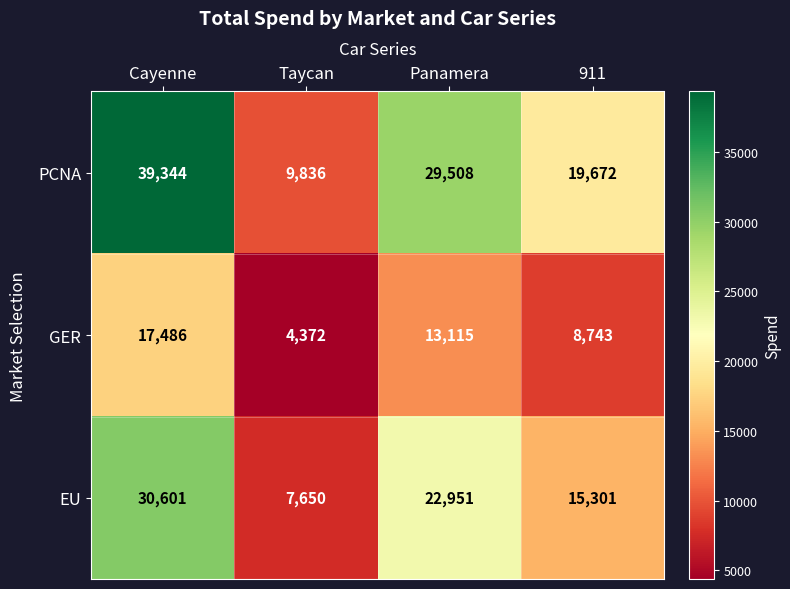

Reading left to right, what are all the values shown in this chart?

PCNA: 39344	9836	29508	19672
GER: 17486	4372	13115	8743
EU: 30601	7650	22951	15301